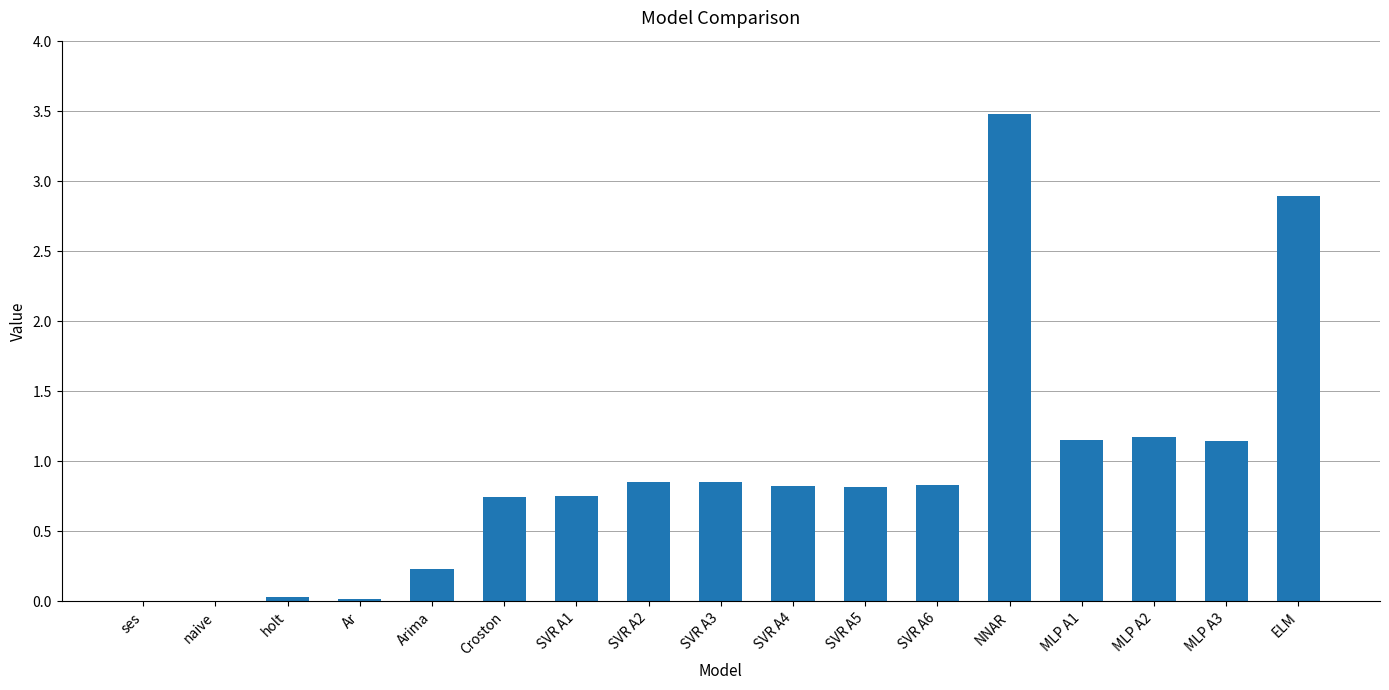

The chart shows a value of 1.5 at MLP A1. True or false?

False